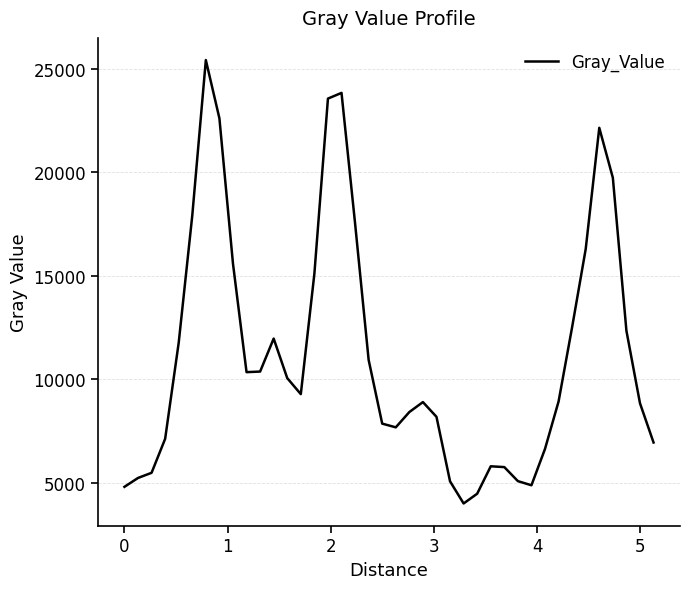

How many interior local peaks (higher than both neighbors) does the data have?

6